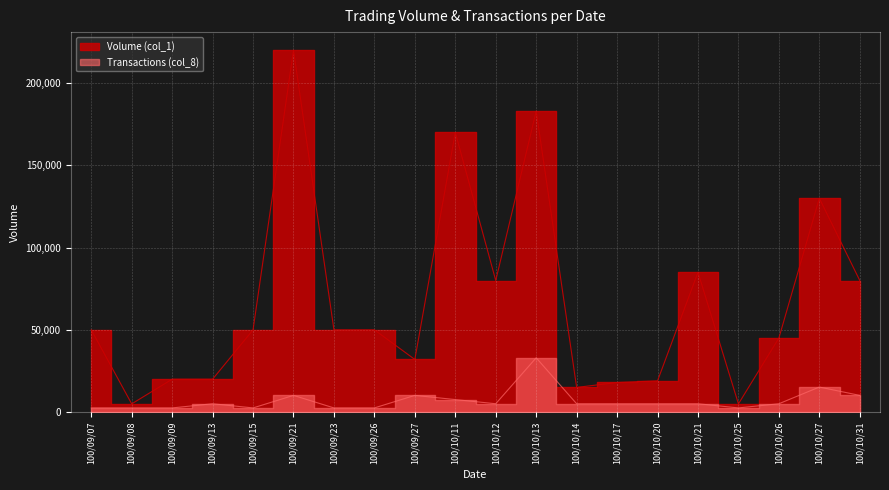

How many data points in Transactions (col_8) are less than 5076?

7